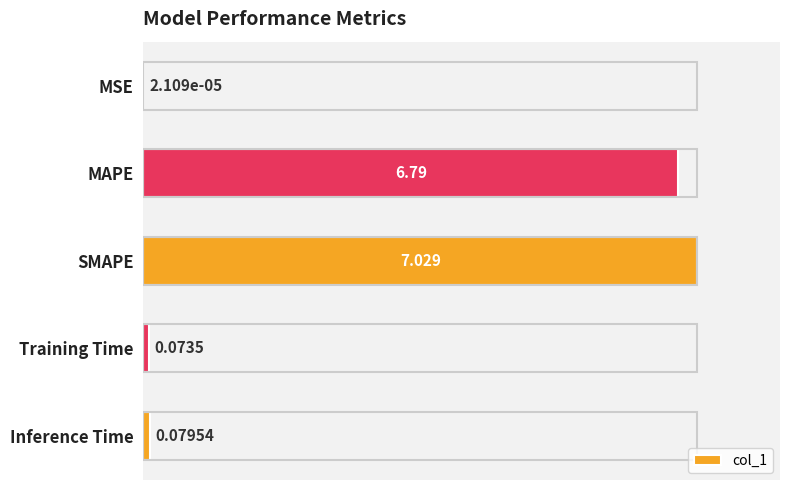

At which category does the chart reach its peak across all series?

SMAPE